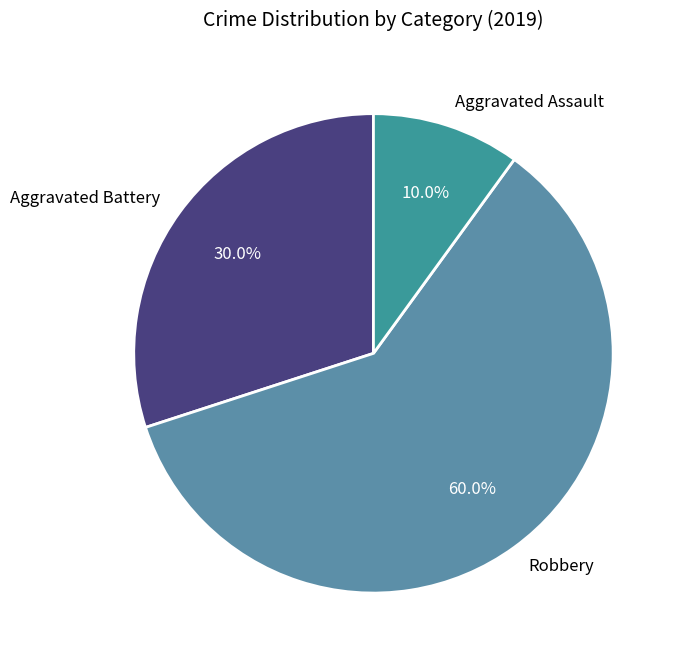

Between Robbery and Aggravated Battery, which is larger?

Robbery